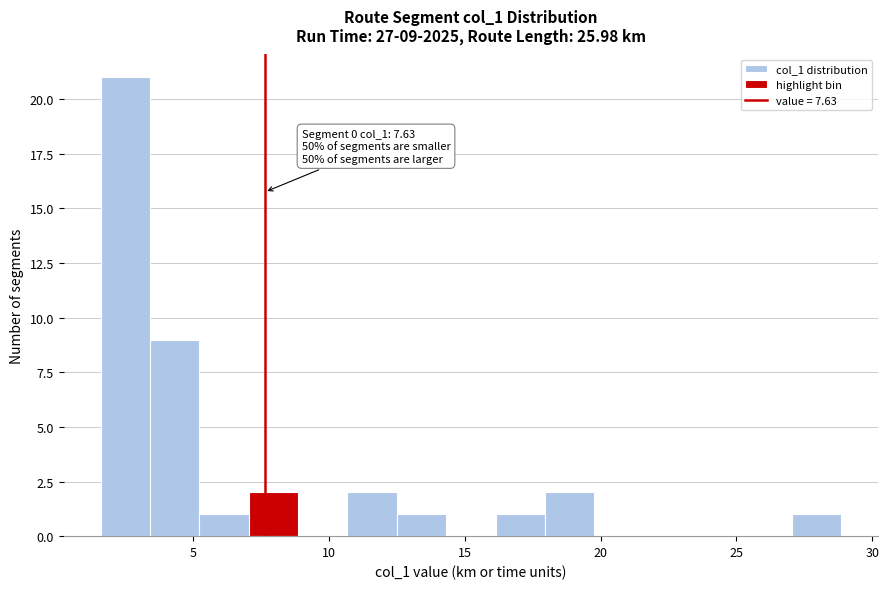

Read against the x-axis, roughly where is the centre of the tallest bar?

2.5